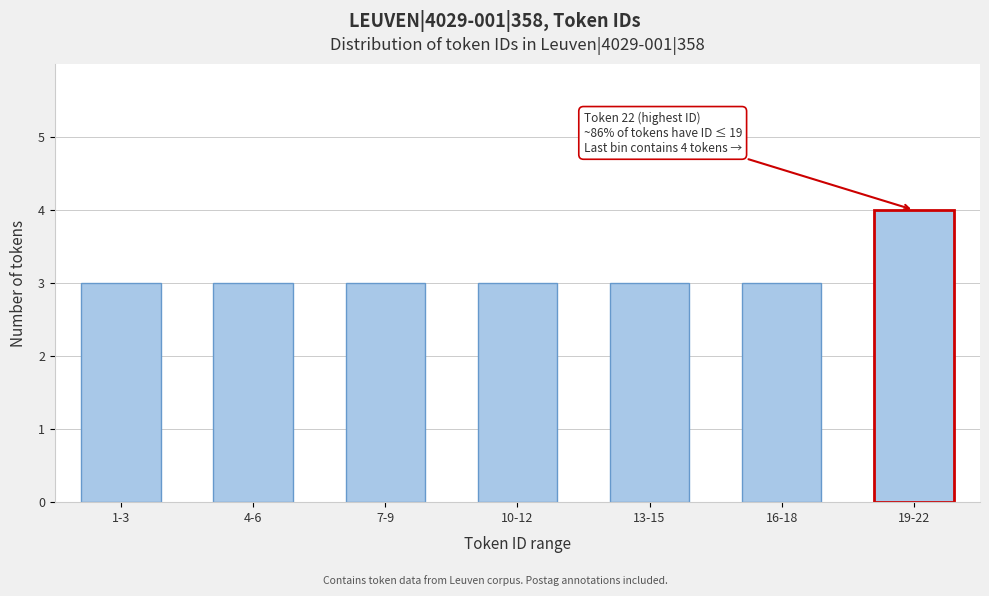

Reading right to left, extract all data points from this chart.

19-22=4	16-18=3	13-15=3	10-12=3	7-9=3	4-6=3	1-3=3